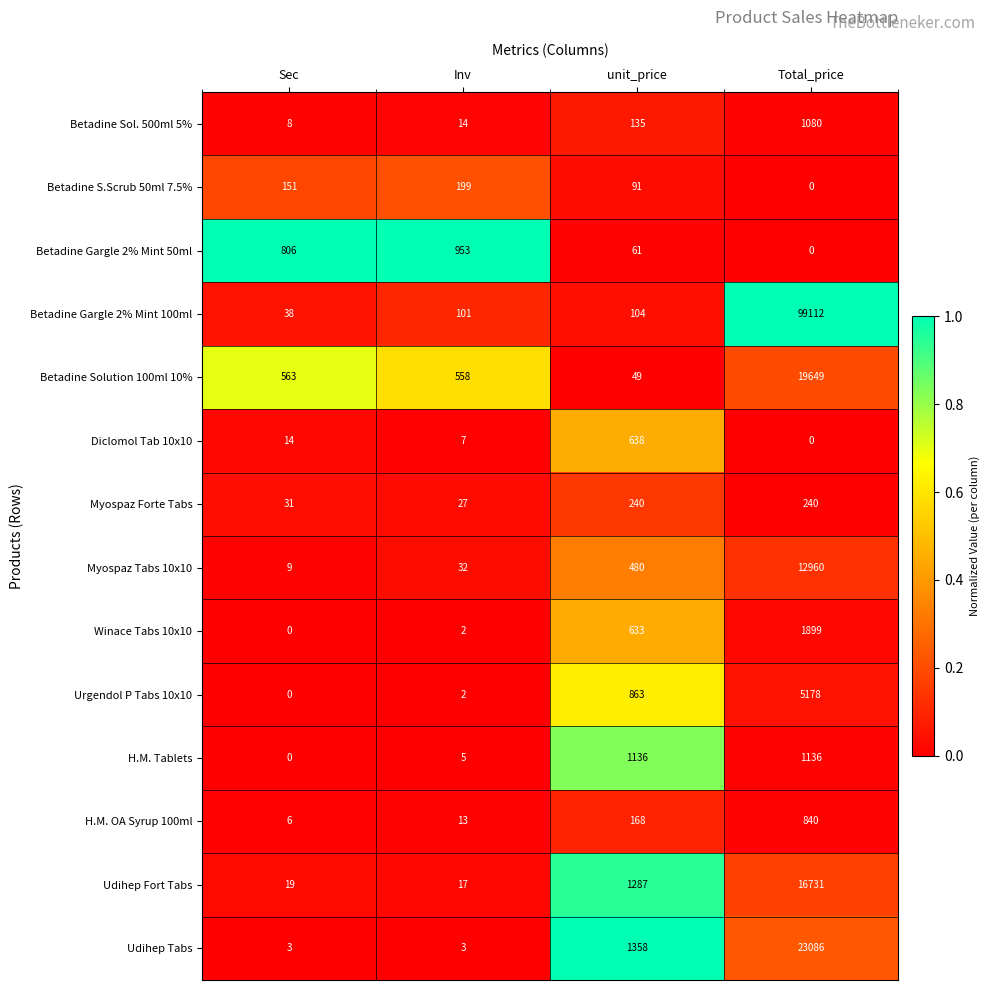

True or false: H.M. OA Syrup 100ml has a value of 1 at Sec.

False